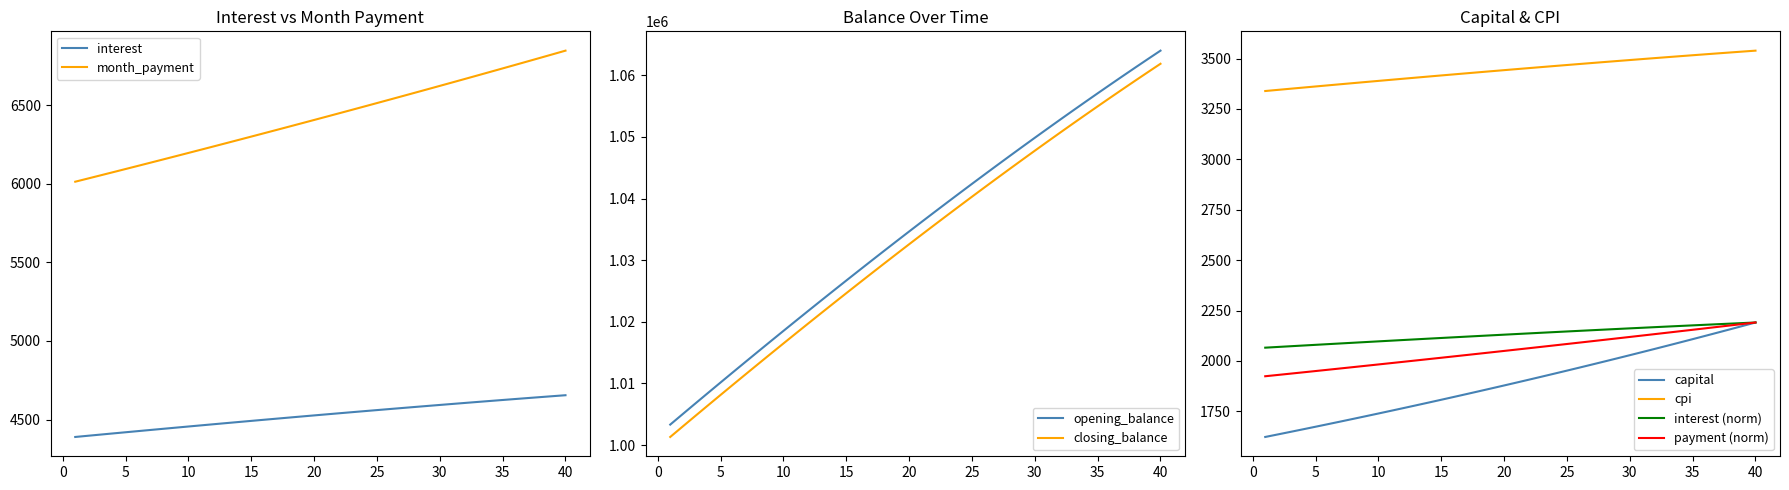

Read the cpi value at 38.

3530.3